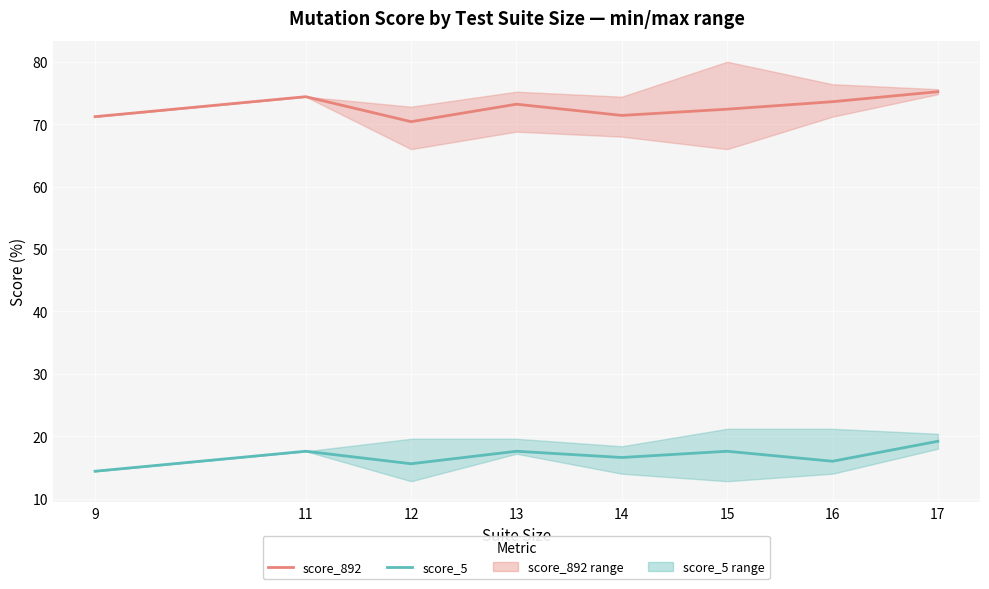

True or false: score_892 and score_5 cross at least once.

False